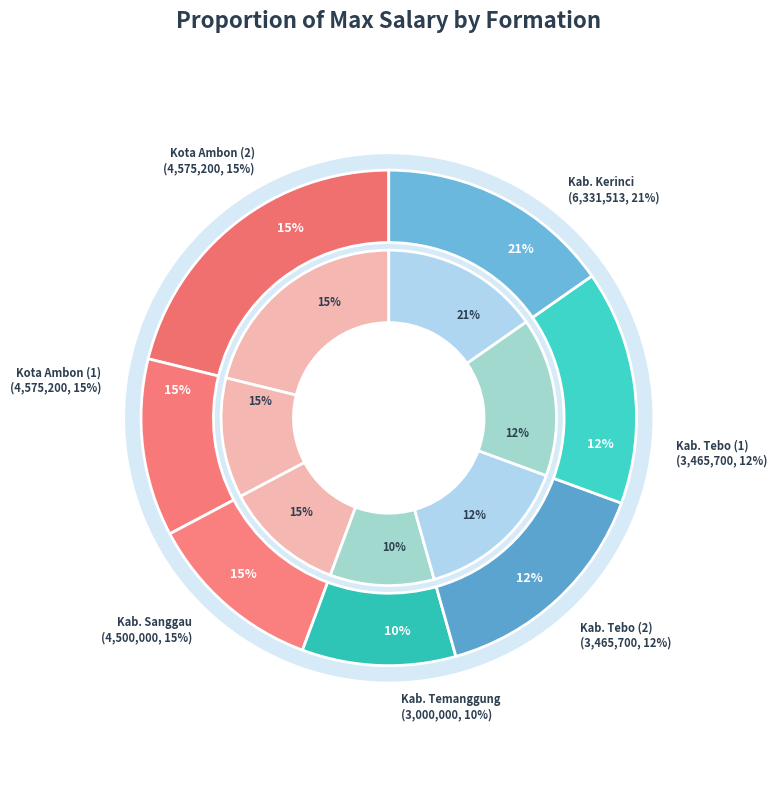

How much of the chart is everything except Kab. Sanggau?

85.0%